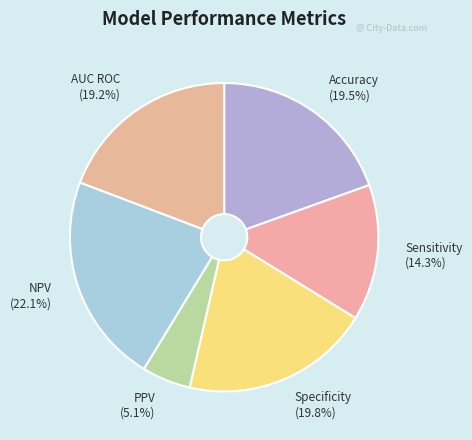

Is the sum of Sensitivity and Accuracy greater than half?

No